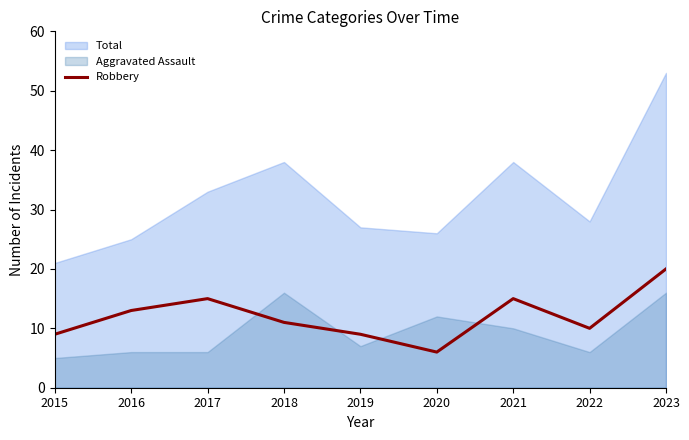

The value of Robbery at 2021 is 3. True or false?

False